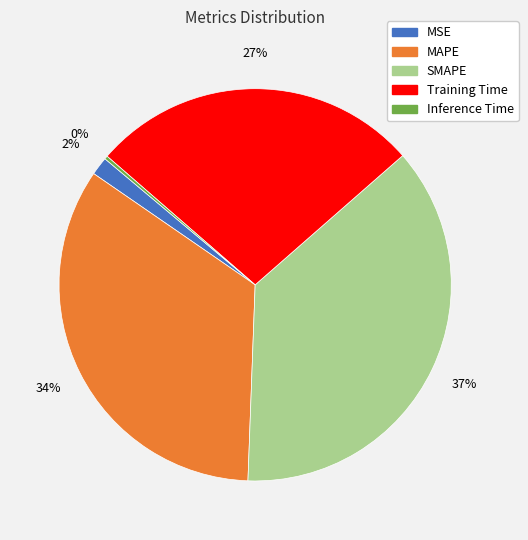

To the nearest percent, what is the combined percentage of Training Time and SMAPE?

64%